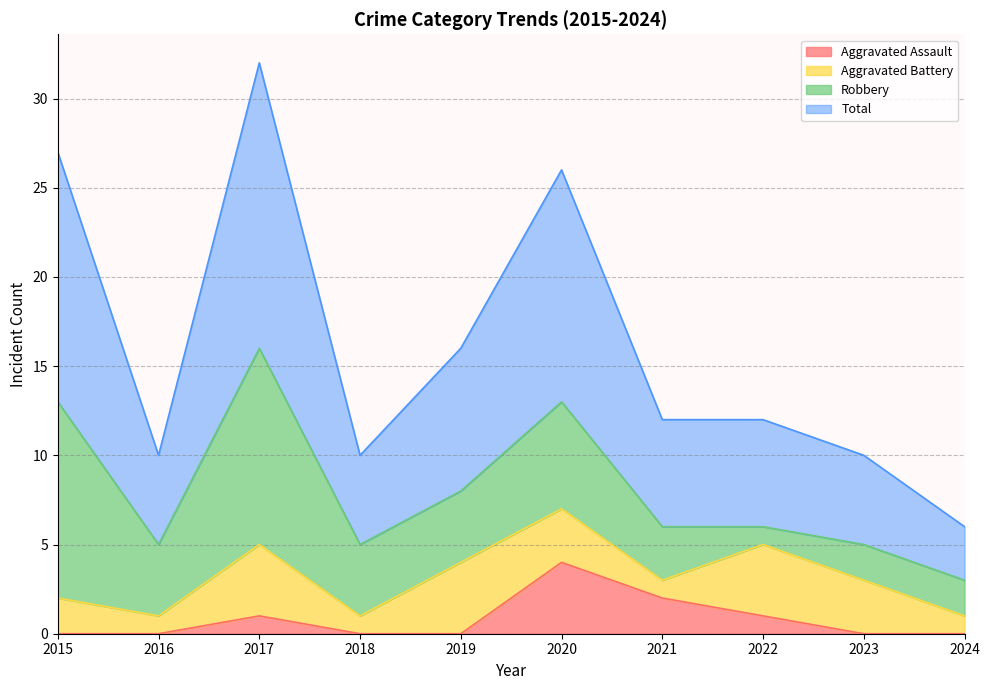

List the labels in order of Total value, smallest first.

2024, 2016, 2018, 2023, 2021, 2022, 2019, 2020, 2015, 2017